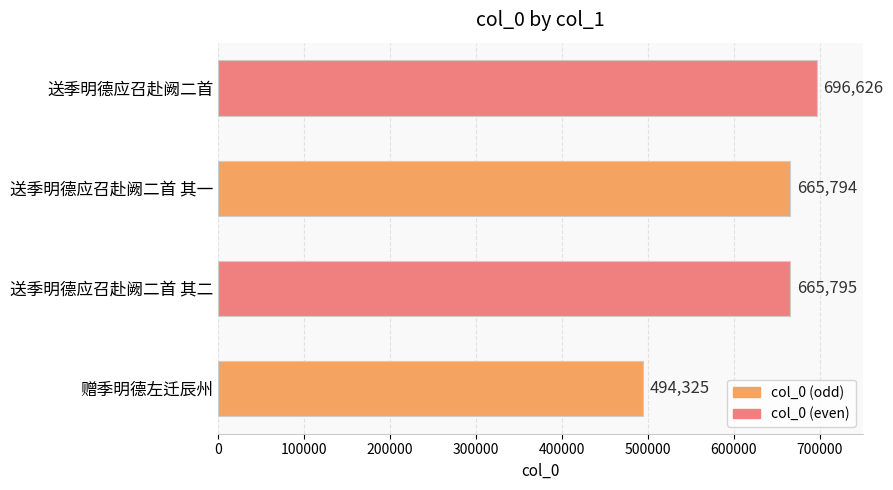

What is the difference between the second highest and minimum values?

171470